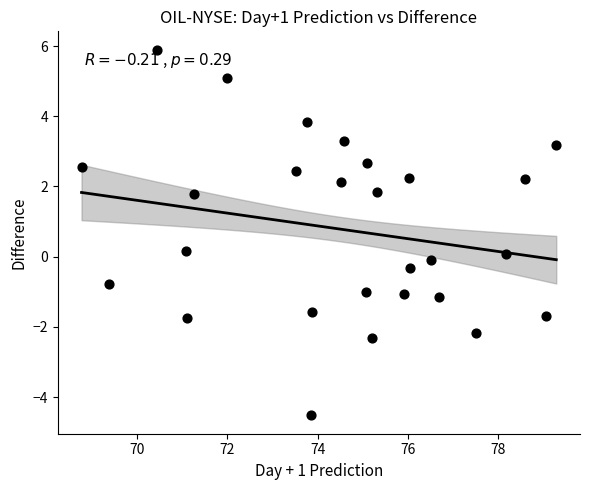

What is the range of X values (max minus min)?

10.5